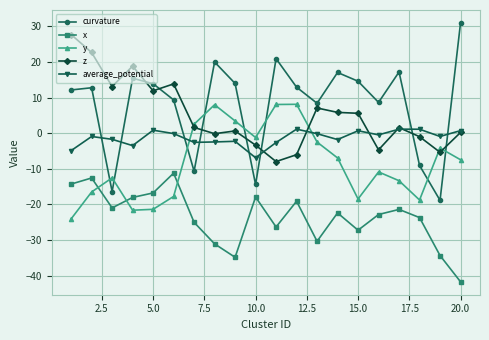

What is the greatest value displayed?

31.0